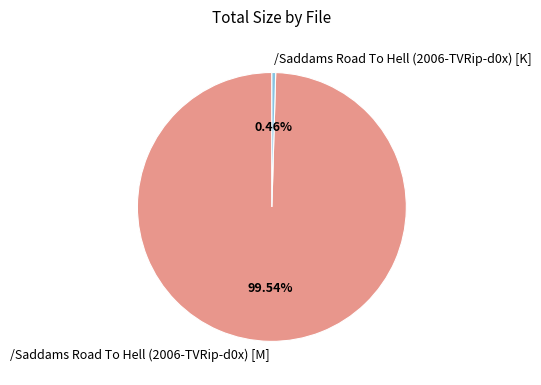

To the nearest percent, what is the average slice percentage?

50%